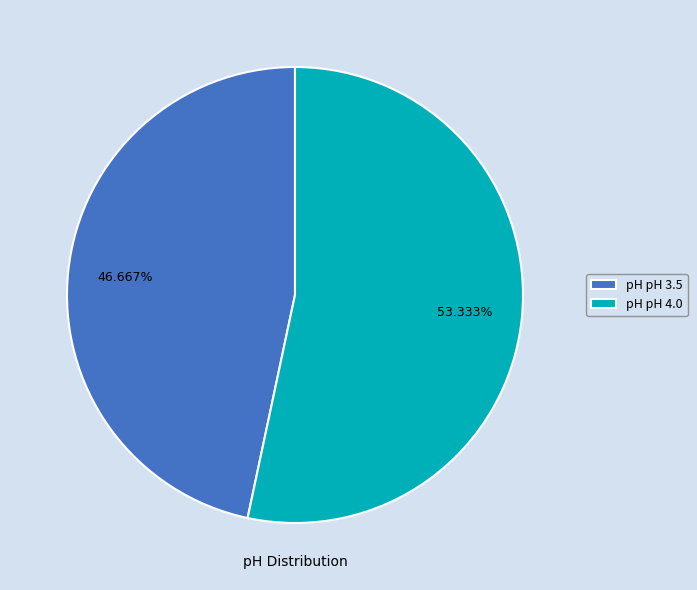

Which category has the biggest portion of the pie?

pH pH 4.0